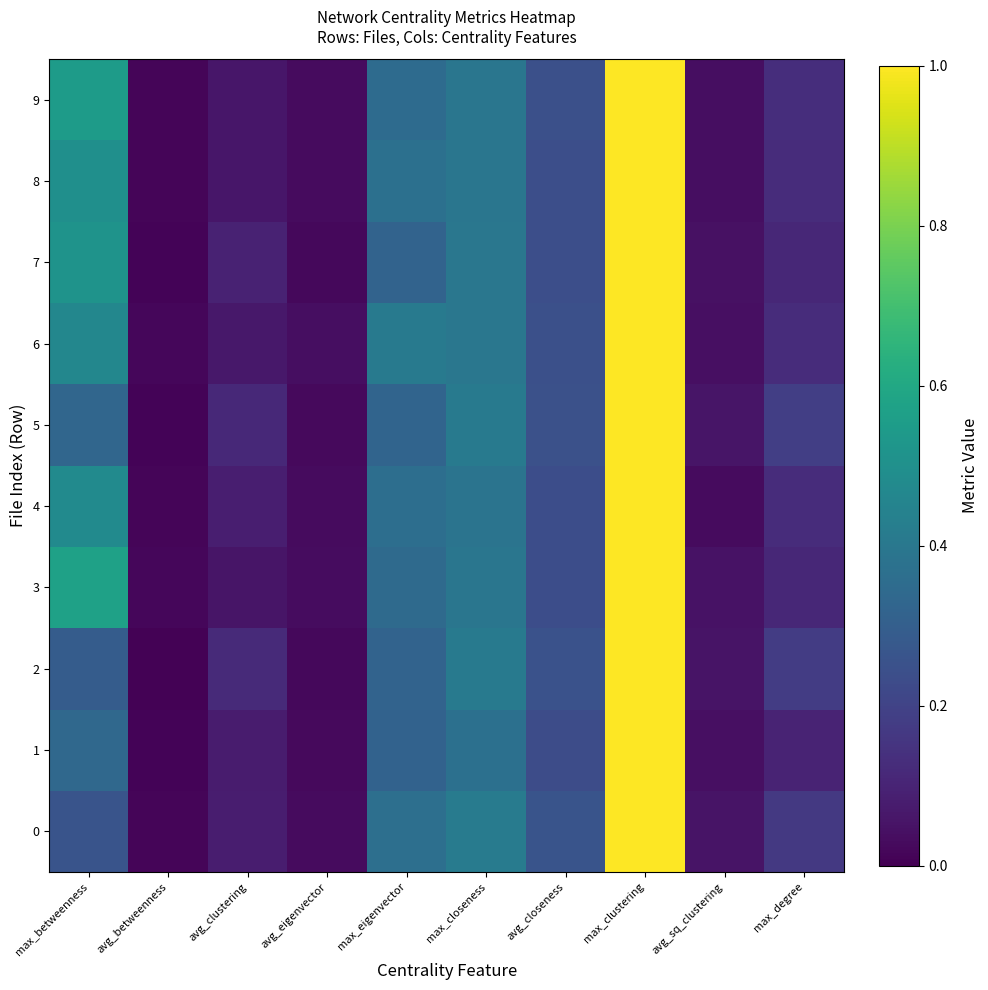

Reading left to right, extract all data points from this chart.

0: max_betweenness=0.3	avg_betweenness=0.0	avg_clustering=0.1	avg_eigenvector=0.0	max_eigenvector=0.4	max_closeness=0.4	avg_closeness=0.3	max_clustering=1.0	avg_sq_clustering=0.1	max_degree=0.2
1: max_betweenness=0.3	avg_betweenness=0.0	avg_clustering=0.1	avg_eigenvector=0.0	max_eigenvector=0.3	max_closeness=0.4	avg_closeness=0.2	max_clustering=1.0	avg_sq_clustering=0.0	max_degree=0.1
2: max_betweenness=0.3	avg_betweenness=0.0	avg_clustering=0.1	avg_eigenvector=0.0	max_eigenvector=0.3	max_closeness=0.4	avg_closeness=0.3	max_clustering=1.0	avg_sq_clustering=0.1	max_degree=0.2
3: max_betweenness=0.6	avg_betweenness=0.0	avg_clustering=0.1	avg_eigenvector=0.0	max_eigenvector=0.3	max_closeness=0.4	avg_closeness=0.2	max_clustering=1.0	avg_sq_clustering=0.0	max_degree=0.1
4: max_betweenness=0.5	avg_betweenness=0.0	avg_clustering=0.1	avg_eigenvector=0.0	max_eigenvector=0.4	max_closeness=0.4	avg_closeness=0.2	max_clustering=1.0	avg_sq_clustering=0.0	max_degree=0.1
5: max_betweenness=0.3	avg_betweenness=0.0	avg_clustering=0.1	avg_eigenvector=0.0	max_eigenvector=0.3	max_closeness=0.4	avg_closeness=0.2	max_clustering=1.0	avg_sq_clustering=0.1	max_degree=0.2
6: max_betweenness=0.5	avg_betweenness=0.0	avg_clustering=0.1	avg_eigenvector=0.0	max_eigenvector=0.4	max_closeness=0.4	avg_closeness=0.2	max_clustering=1.0	avg_sq_clustering=0.0	max_degree=0.1
7: max_betweenness=0.5	avg_betweenness=0.0	avg_clustering=0.1	avg_eigenvector=0.0	max_eigenvector=0.3	max_closeness=0.4	avg_closeness=0.2	max_clustering=1.0	avg_sq_clustering=0.0	max_degree=0.1
8: max_betweenness=0.5	avg_betweenness=0.0	avg_clustering=0.1	avg_eigenvector=0.0	max_eigenvector=0.4	max_closeness=0.4	avg_closeness=0.2	max_clustering=1.0	avg_sq_clustering=0.0	max_degree=0.1
9: max_betweenness=0.5	avg_betweenness=0.0	avg_clustering=0.1	avg_eigenvector=0.0	max_eigenvector=0.4	max_closeness=0.4	avg_closeness=0.2	max_clustering=1.0	avg_sq_clustering=0.0	max_degree=0.1